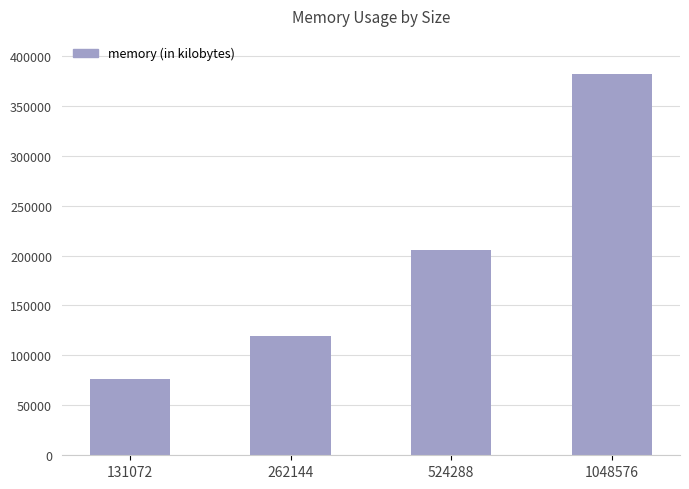

Are the bars grouped side by side (vs. stacked)?

No